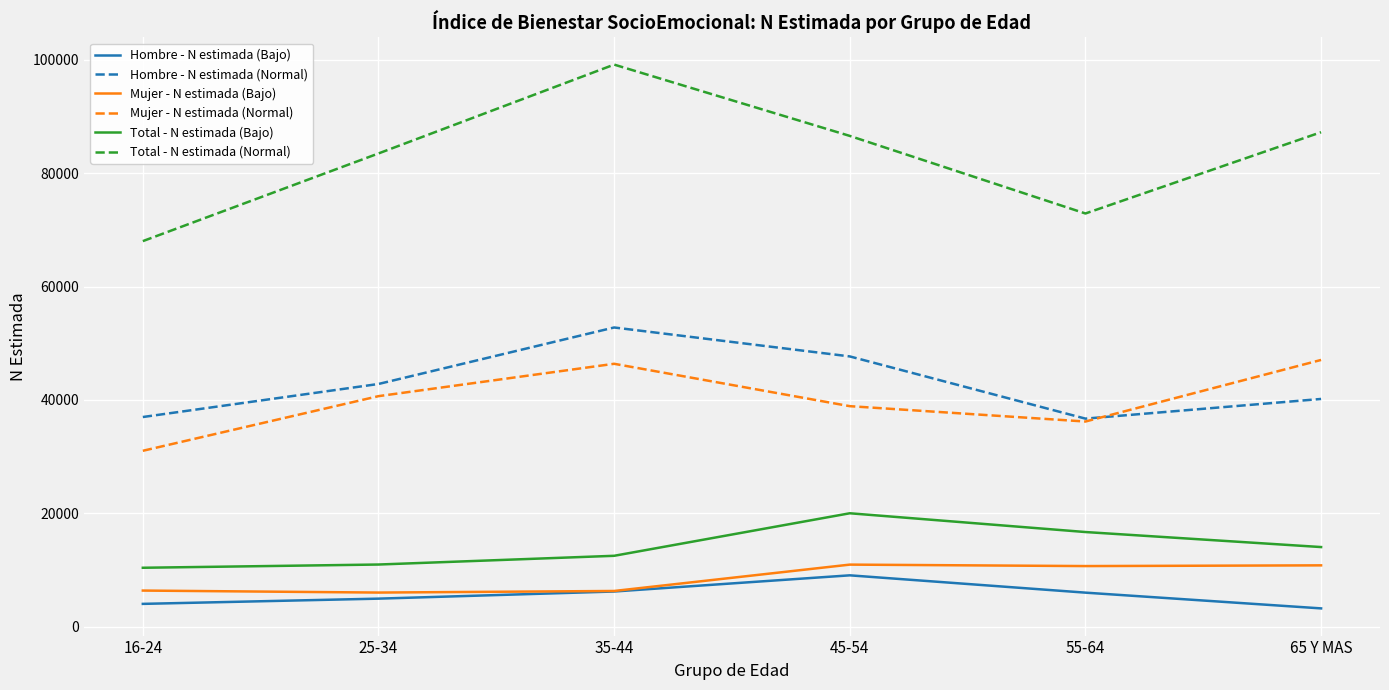

Which series changed the most between 45-54 and 55-64?

Total - N estimada (Normal)